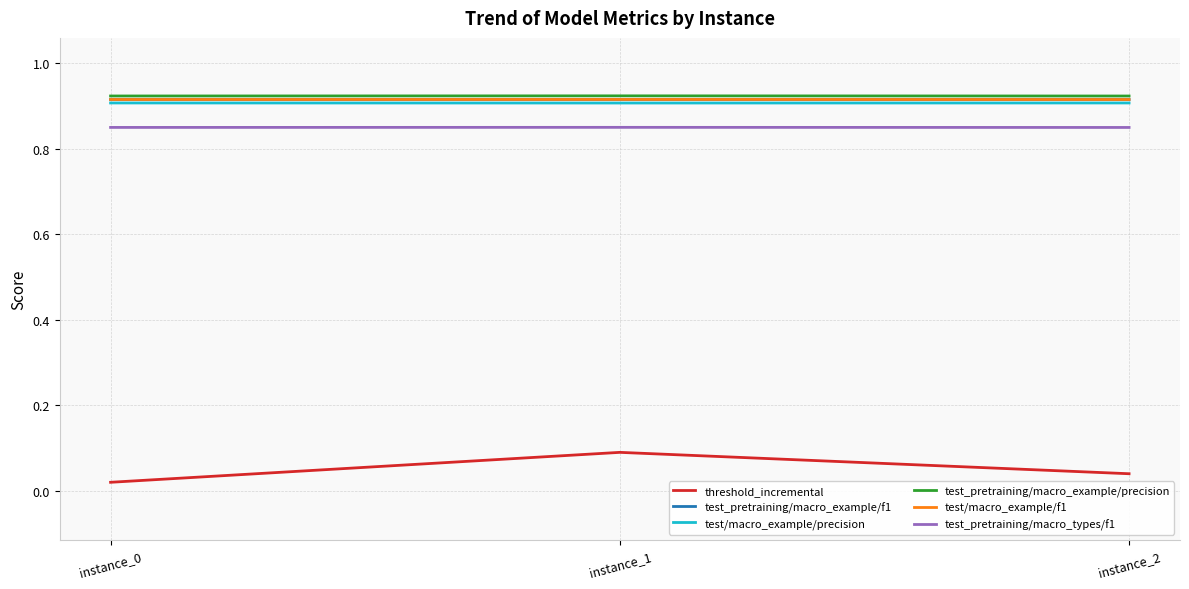

Is this an area chart (filled region under the line)?

No